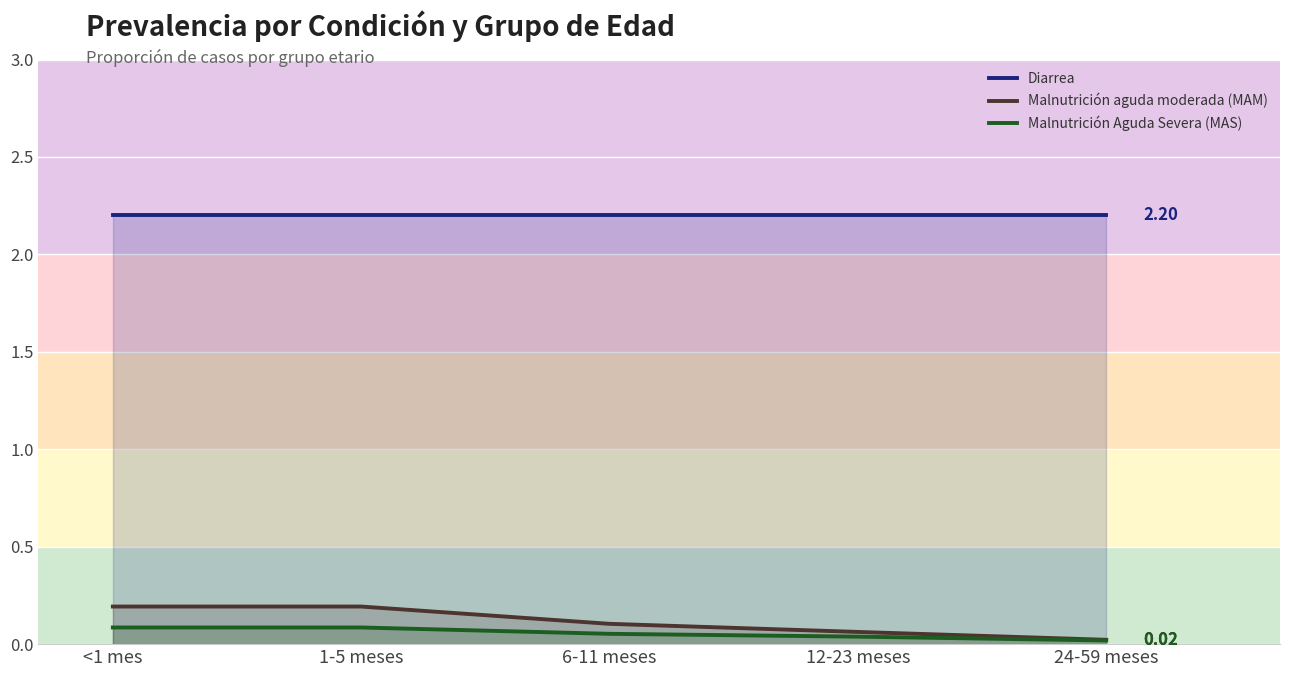

At which label is Malnutrición Aguda Severa (MAS) closest to 0?

24-59 meses